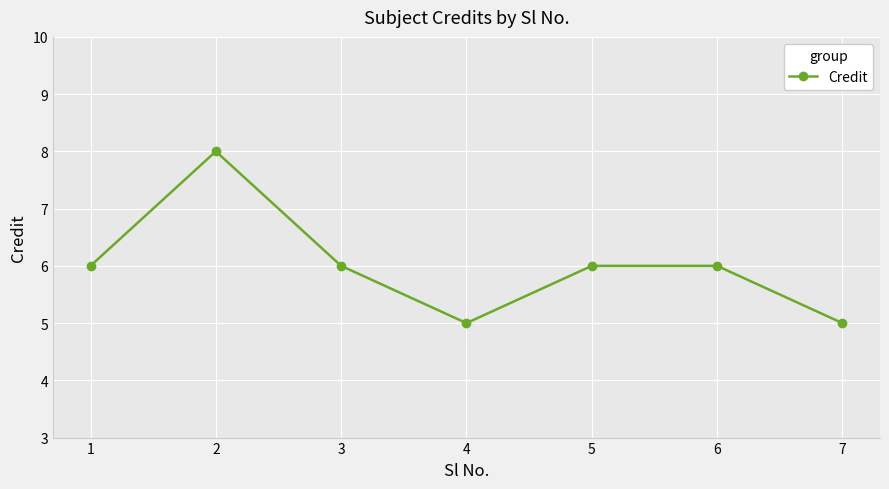

The chart shows a value of 6 at 5. True or false?

True